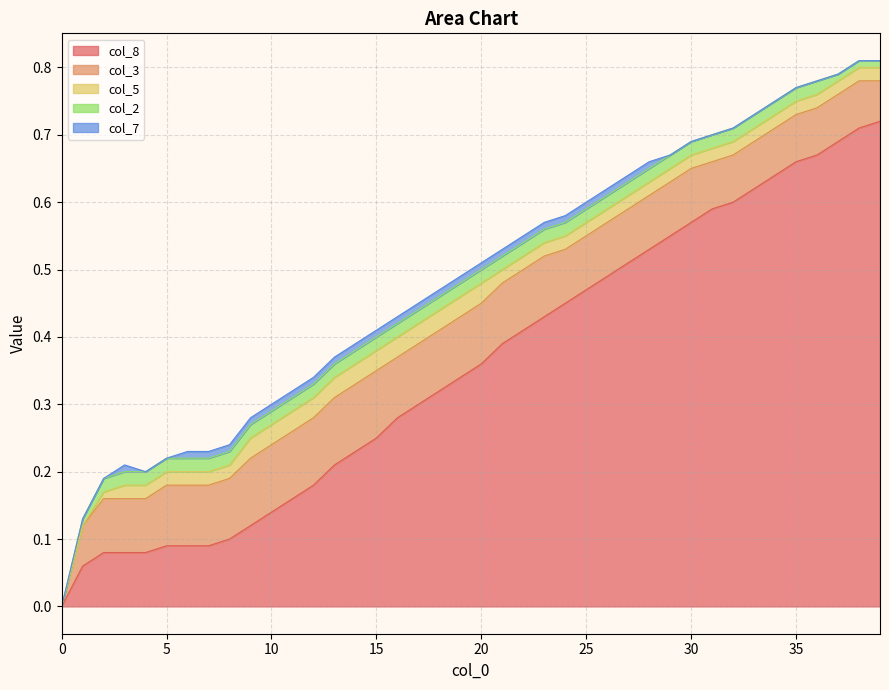

Between 5.0 and 10.0, which series saw the biggest shift?

col_8